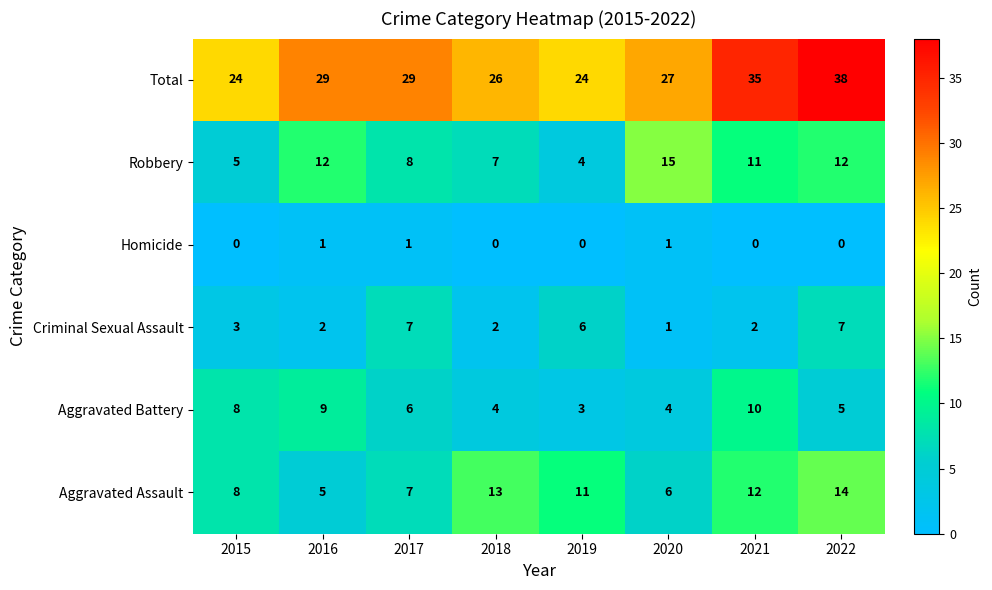

What is the difference between the Criminal Sexual Assault values at 2018 and 2022?

5